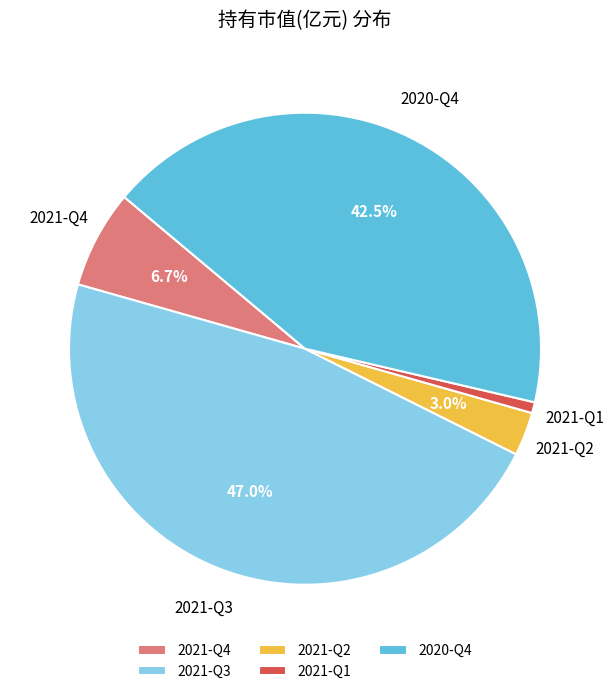

Is it true that 2021-Q1 is 11% of the pie?

False